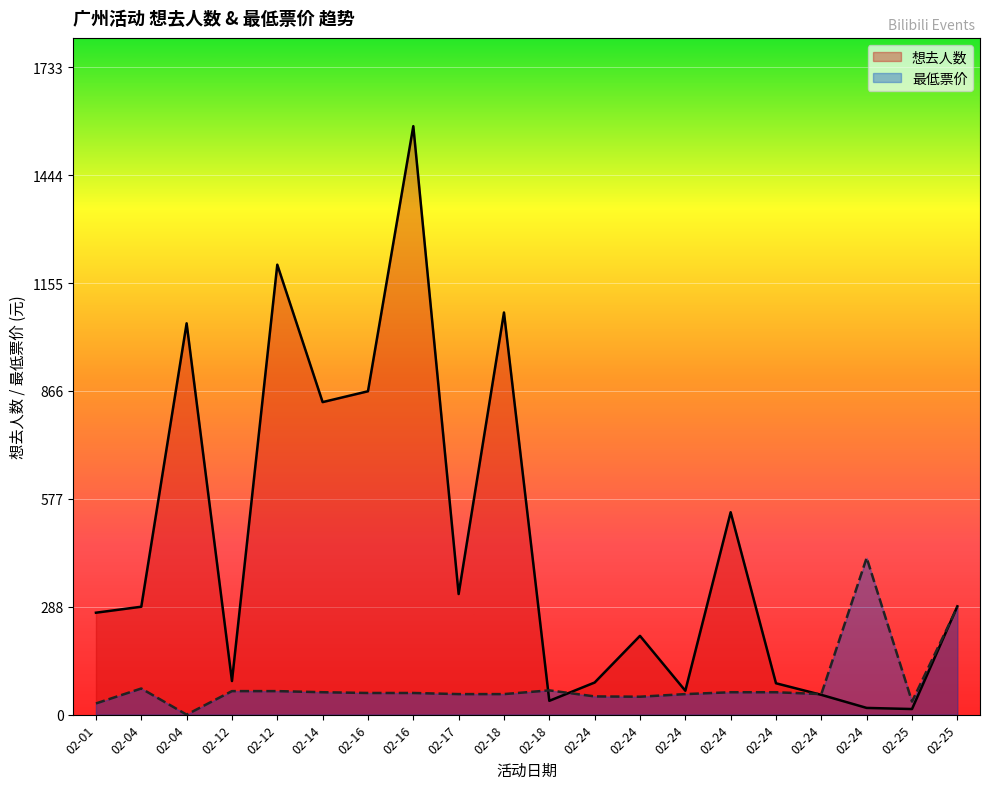

Rank the series by their maximum value, from highest to lowest.

想去人数, 最低票价